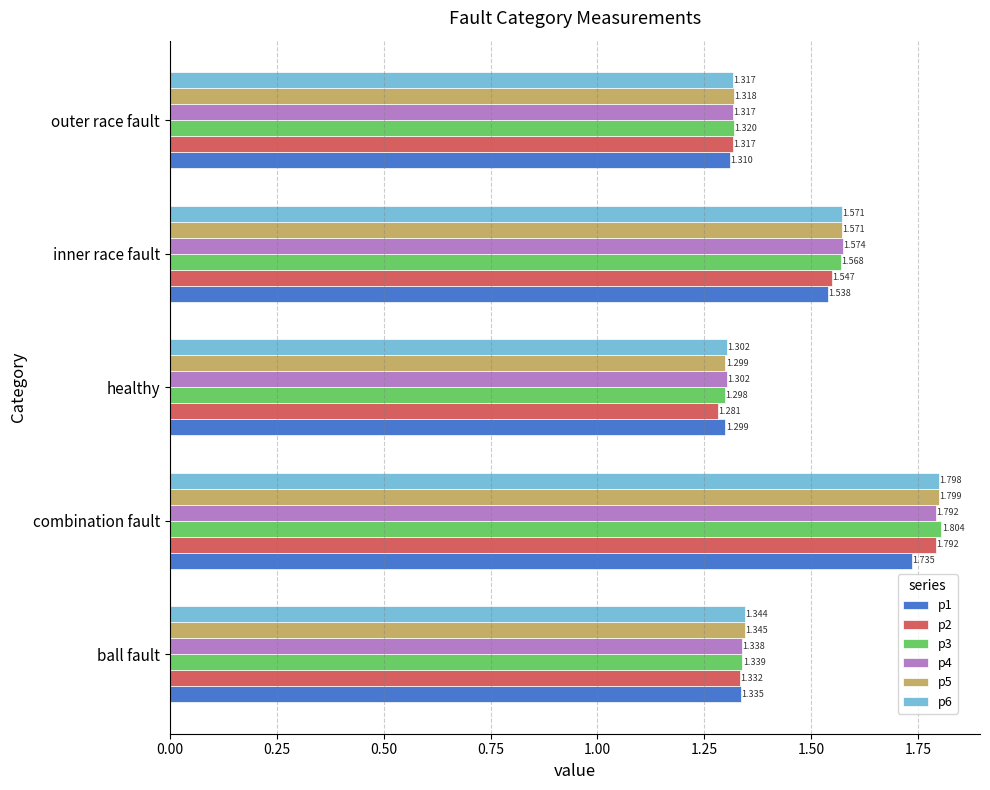

Rank the categories by p3 value from highest to lowest.

combination fault, inner race fault, ball fault, outer race fault, healthy